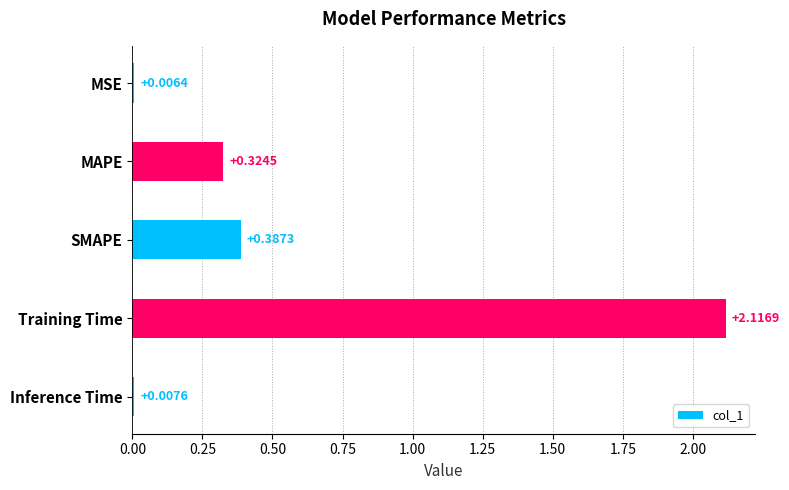

What is the sum of all values?

2.8